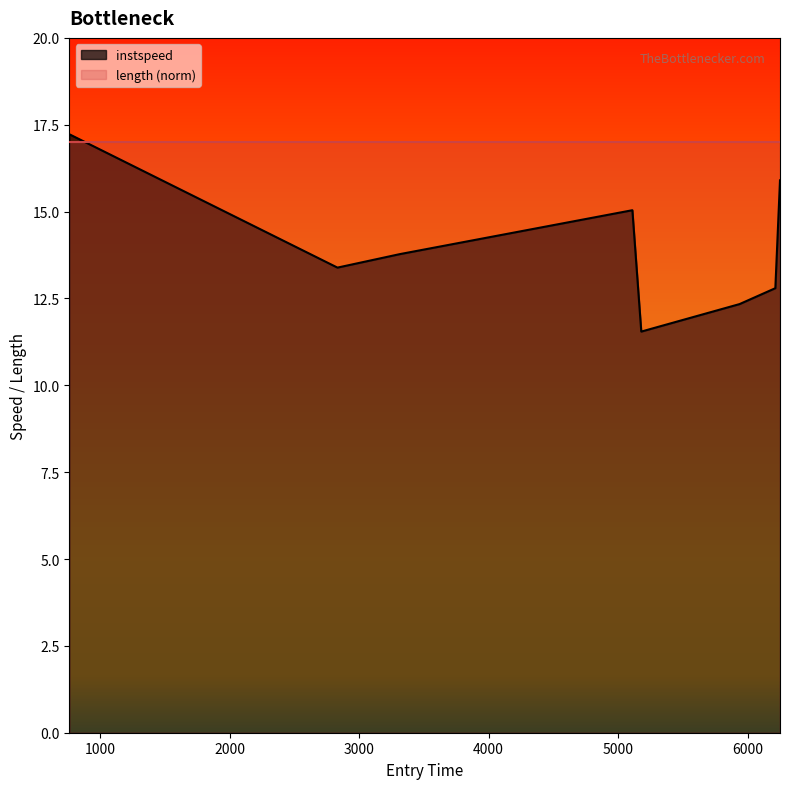

What is the difference between the maximum and minimum values?

5.7